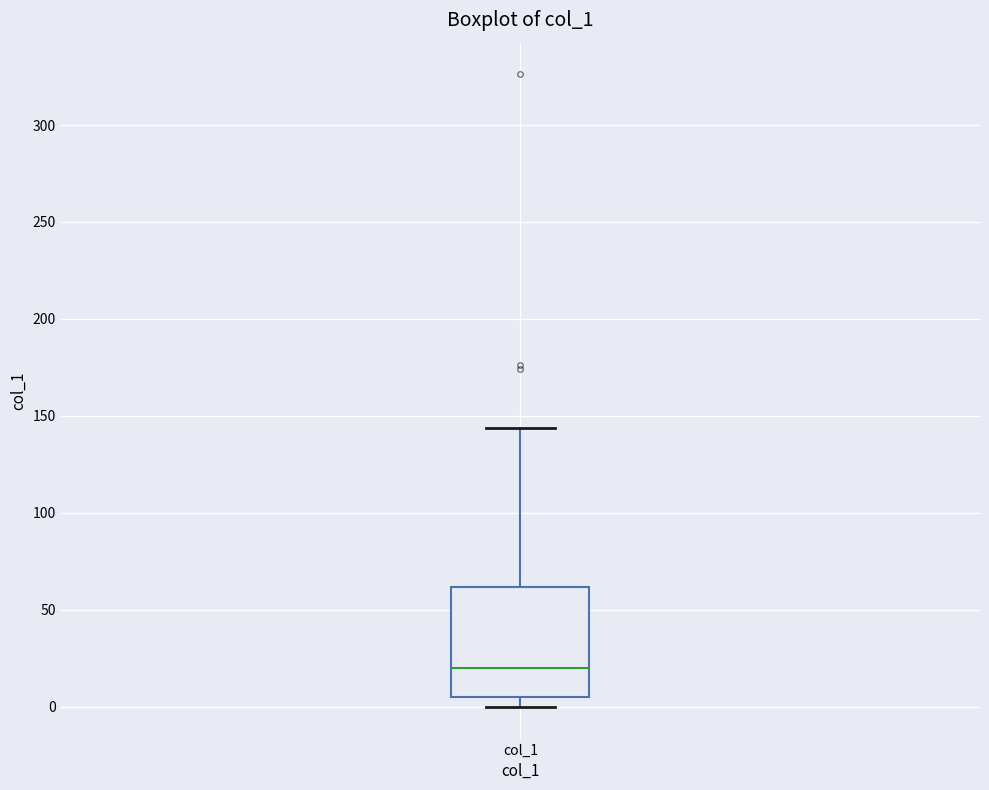

Where is the upper edge of the box for col_1 on the y-axis? The values are not printed on the chart, so give them approximately, as read against the axis.

60